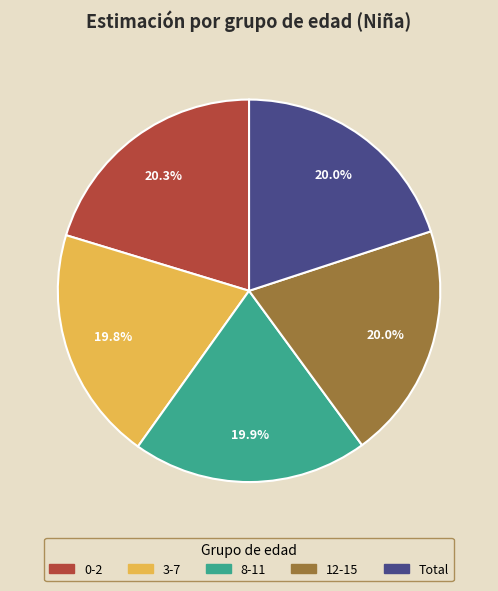

To the nearest percent, what is the average slice percentage?

20%